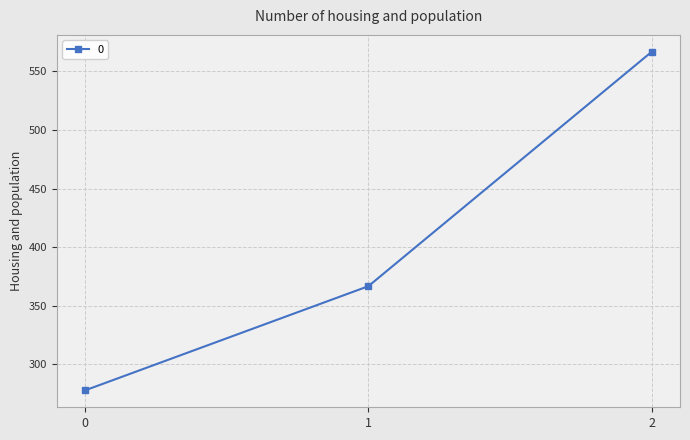

True or false: the data shows 532.7 at 1.

False